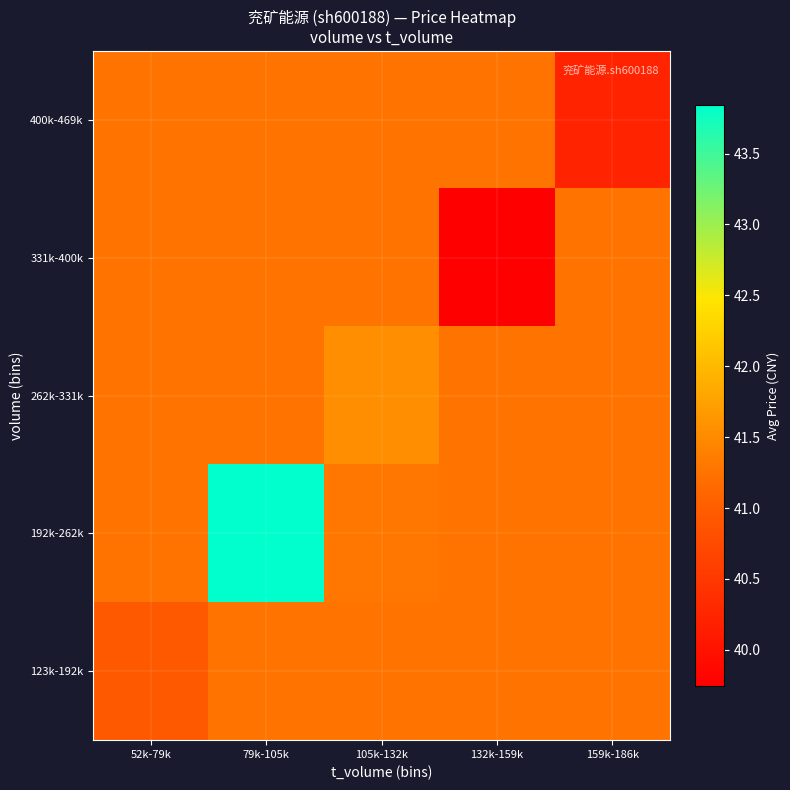

Rank the series at 52k-79k from lowest to highest value.

123k-192k, 192k-262k, 262k-331k, 331k-400k, 400k-469k